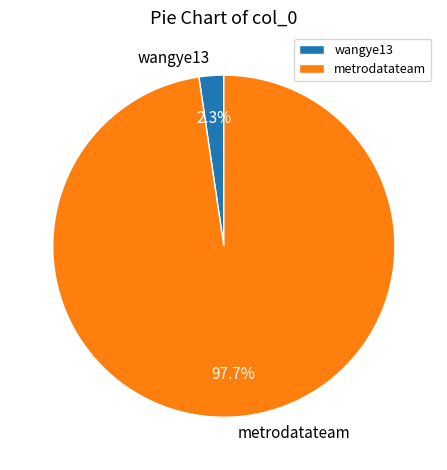

Which slice is the largest?

metrodatateam